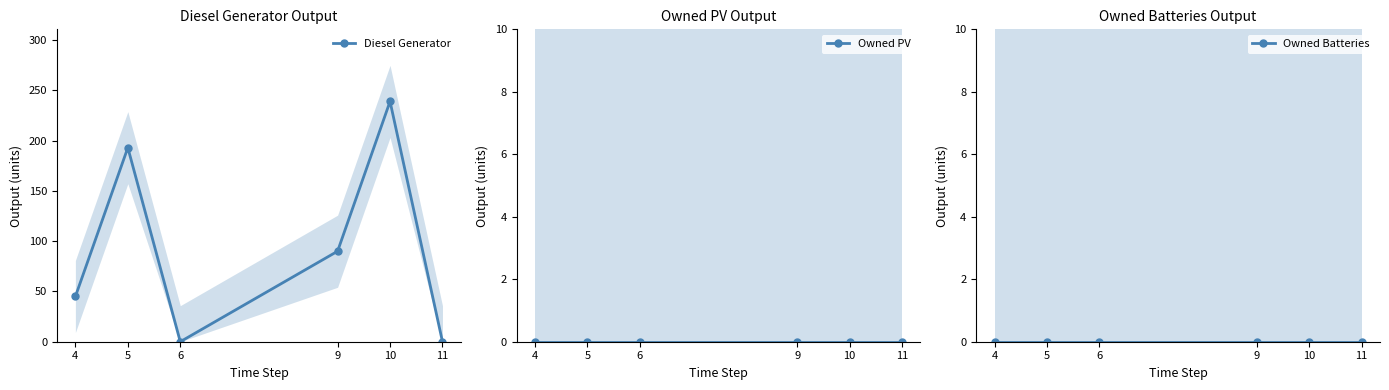

How many data points does each series have?

6